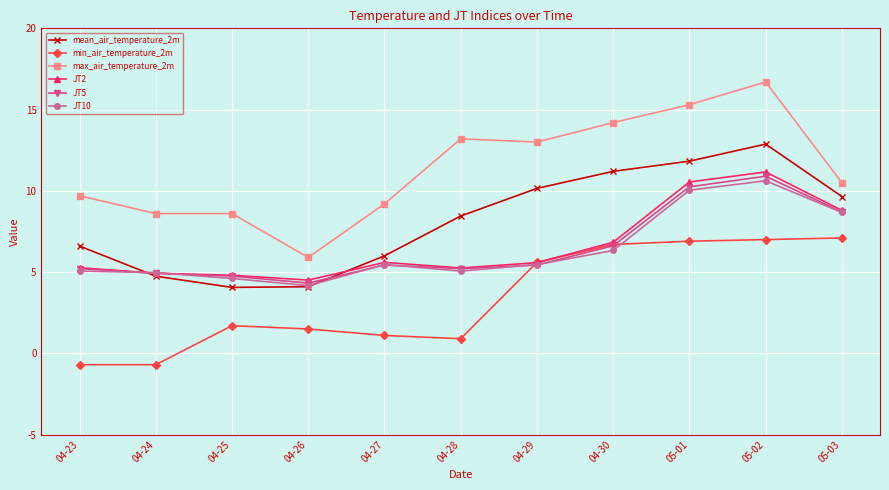

Is this an area chart (filled region under the line)?

No